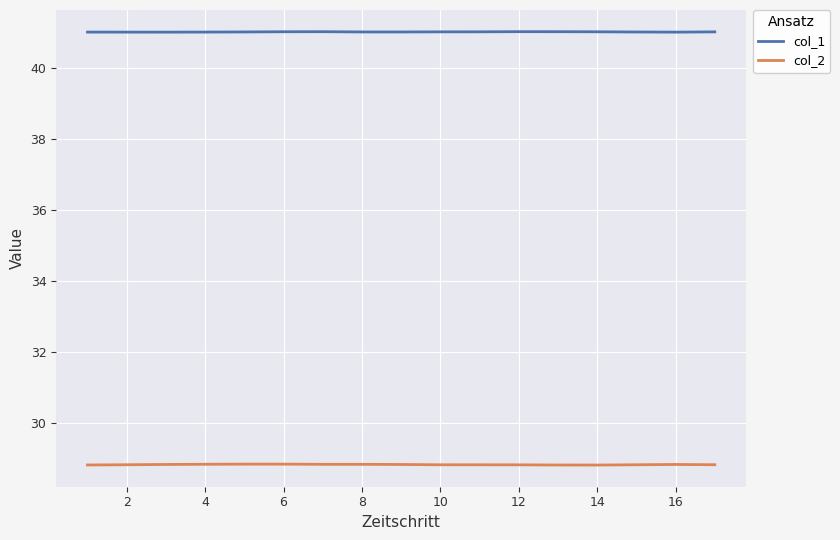

True or false: col_2 and col_1 intersect in this chart.

False